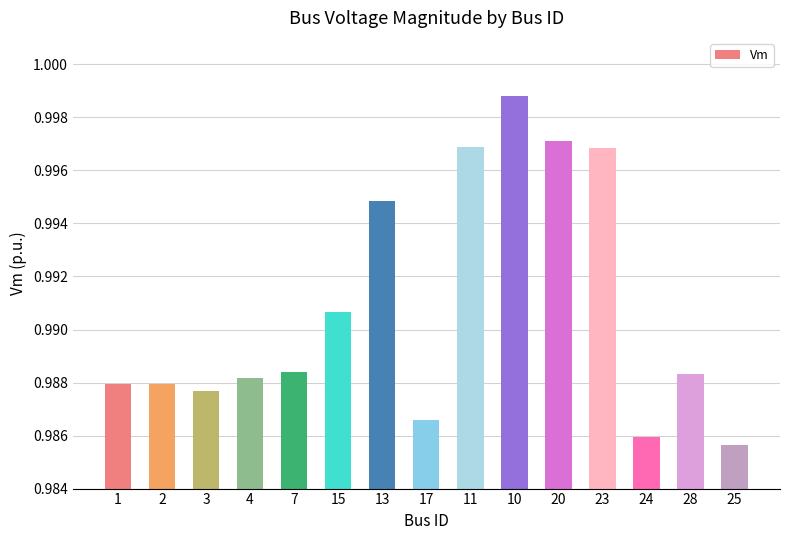

What is the label of the 2nd bar from the right?

28